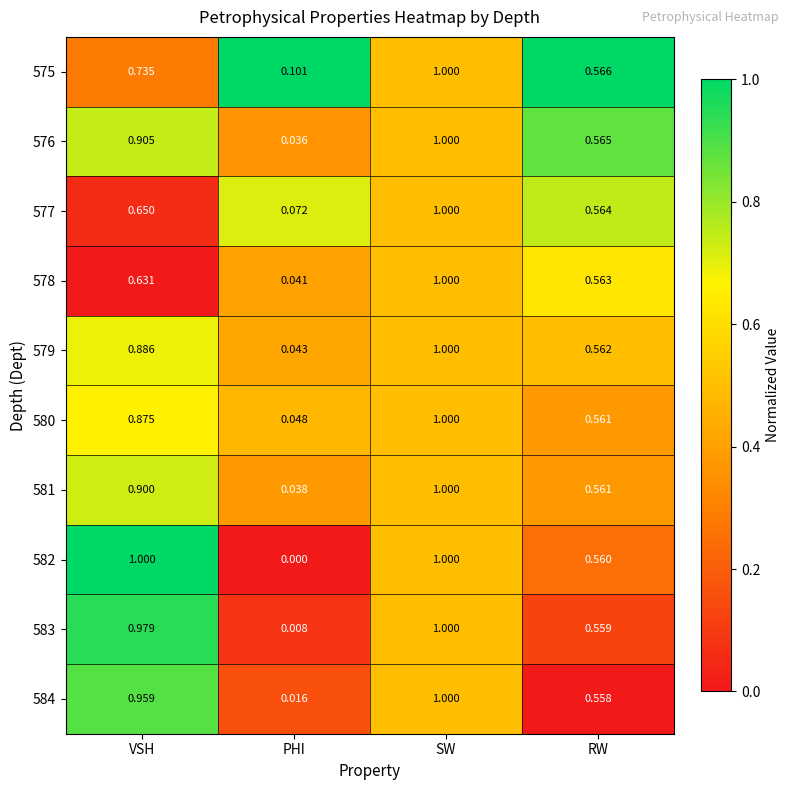

Rank the categories by 576 value from highest to lowest.

SW, VSH, RW, PHI